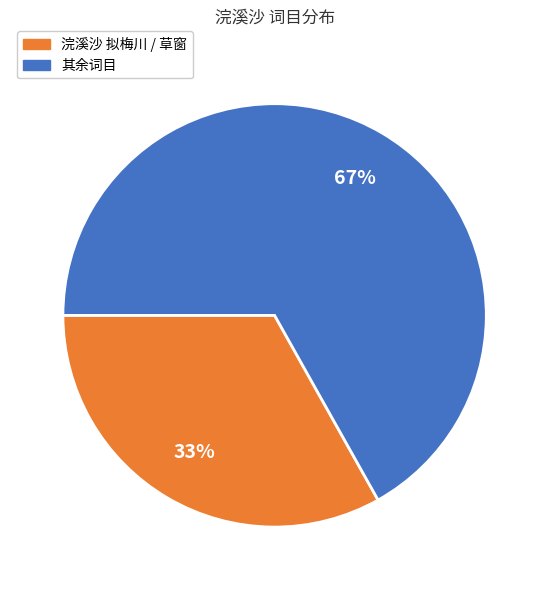

To the nearest percent, what is the difference between the largest and smallest slice percentages?

34%